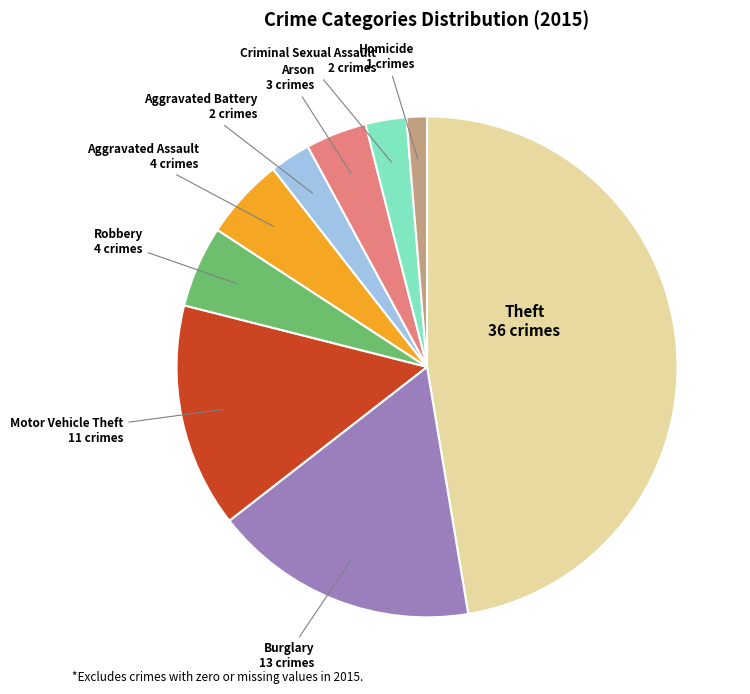

Is it true that Motor Vehicle Theft is 5% of the pie?

False